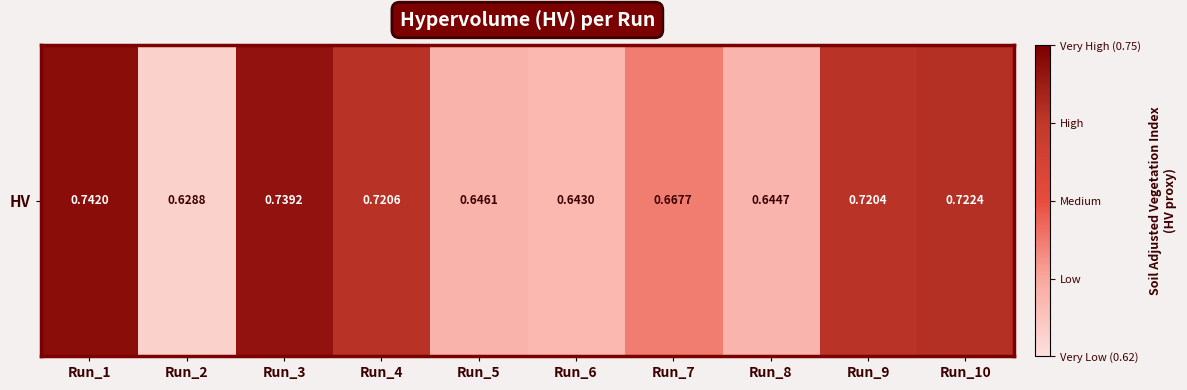

The chart shows a value of 1.0 at Run_2. True or false?

False